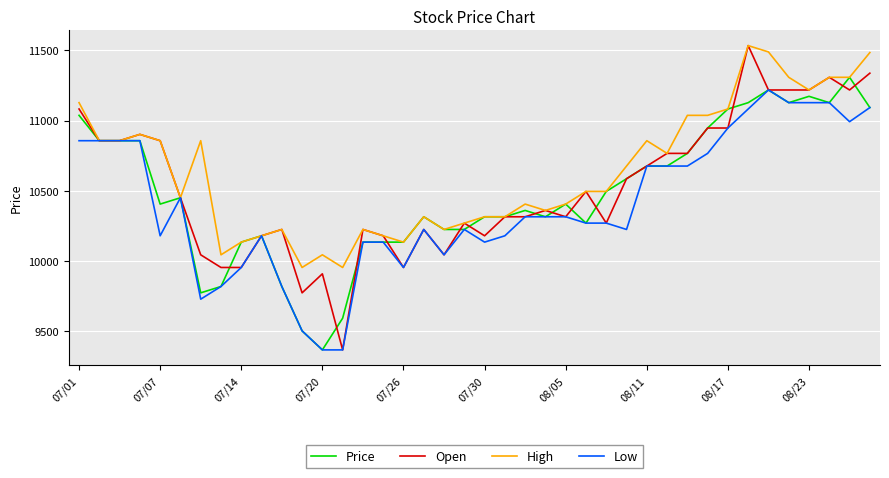

List the series in order of their overall mean, lowest first.

Low, Price, Open, High